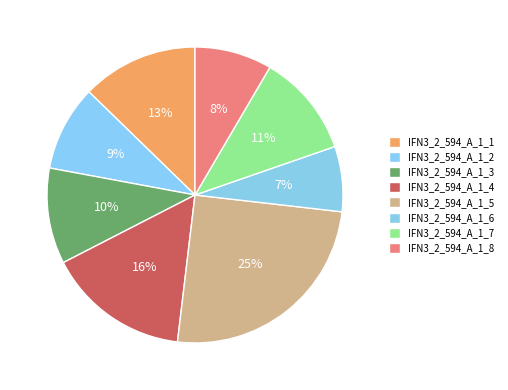

To the nearest percent, what percentage of the pie is IFN3_2_594_A_1_2?

9%